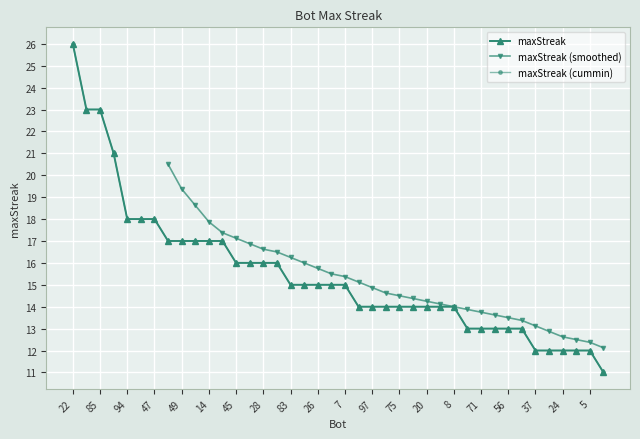

Does the chart display data point markers on the line(s)?

Yes